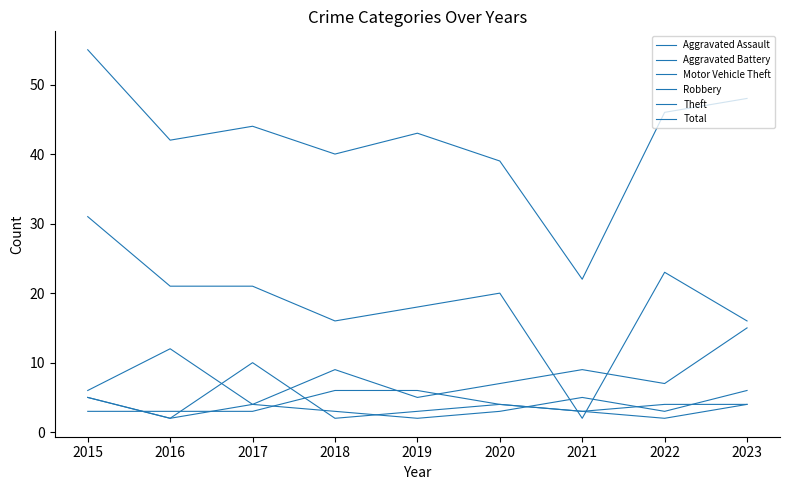

Does the chart display data point markers on the line(s)?

No